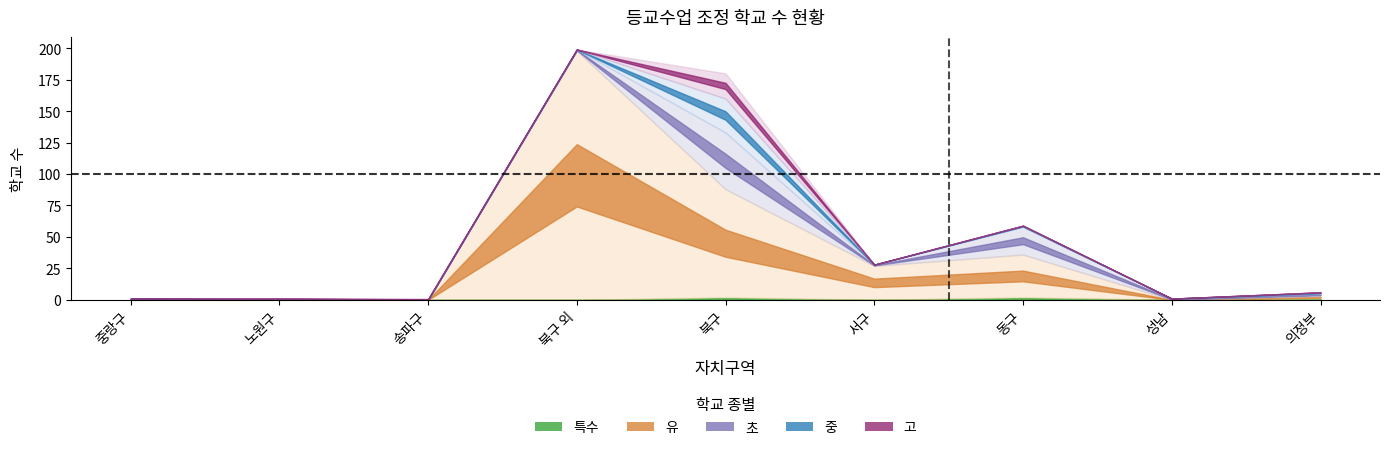

Between 북구 외 and 서구, which series saw the biggest shift?

유